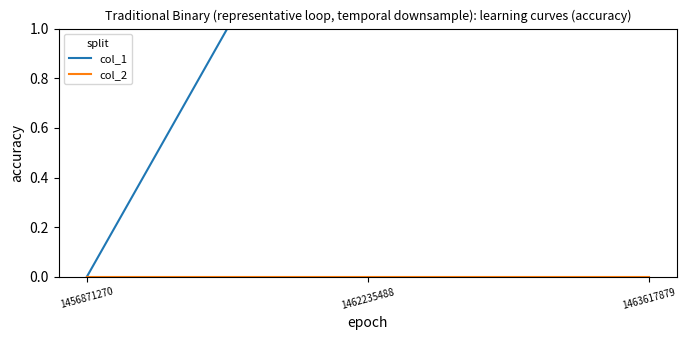

Which series has the largest total across all categories?

col_1